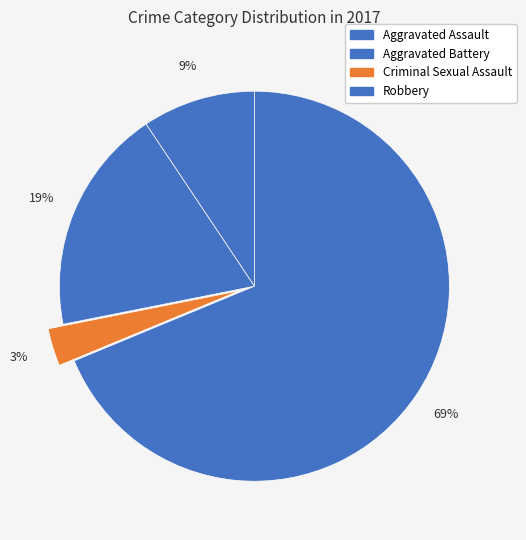

Is the sum of Criminal Sexual Assault and Robbery greater than half?

Yes